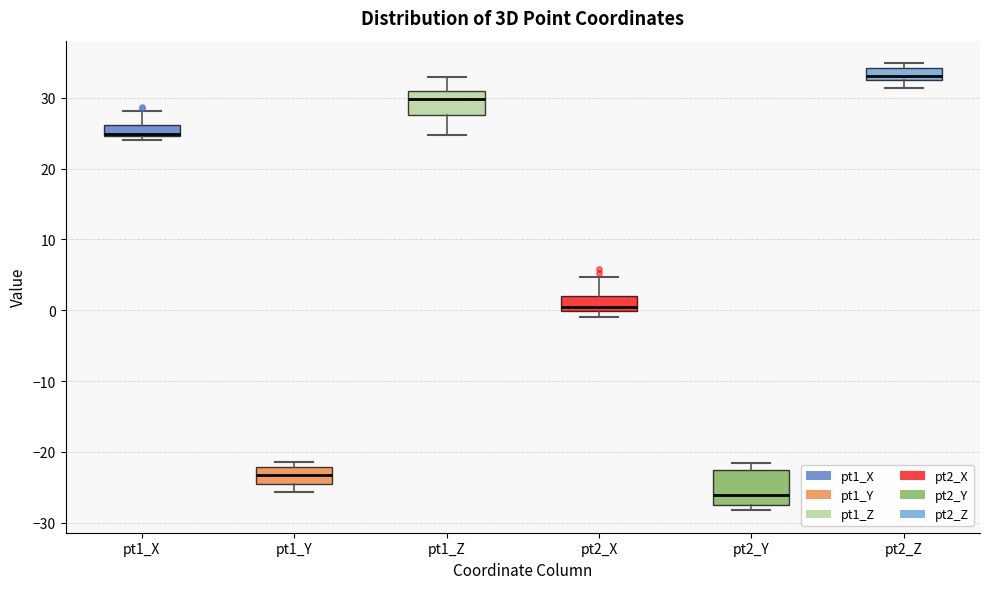

Which box is the tallest, from its lower edge to its upper edge?

pt2_Y